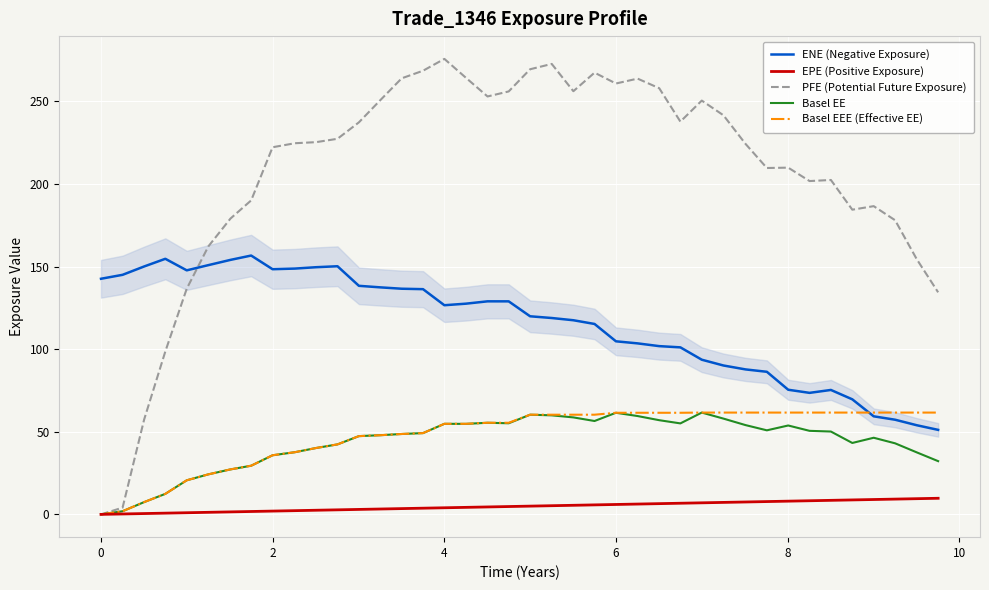

How many intersections are there between ENE (Negative Exposure) and Basel EEE (Effective EE)?

1